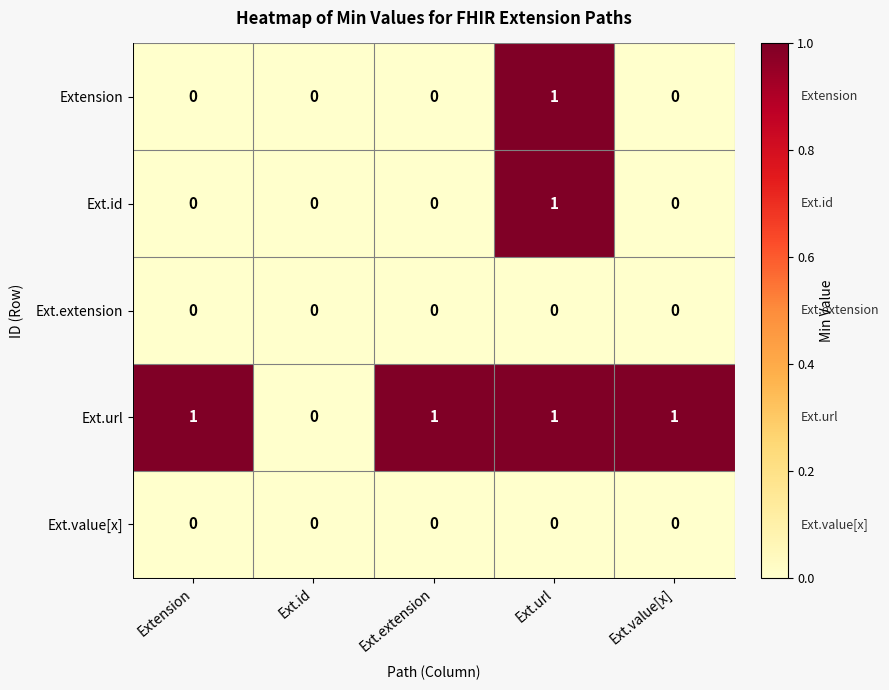

The value of Extension at Extension is -1. True or false?

False